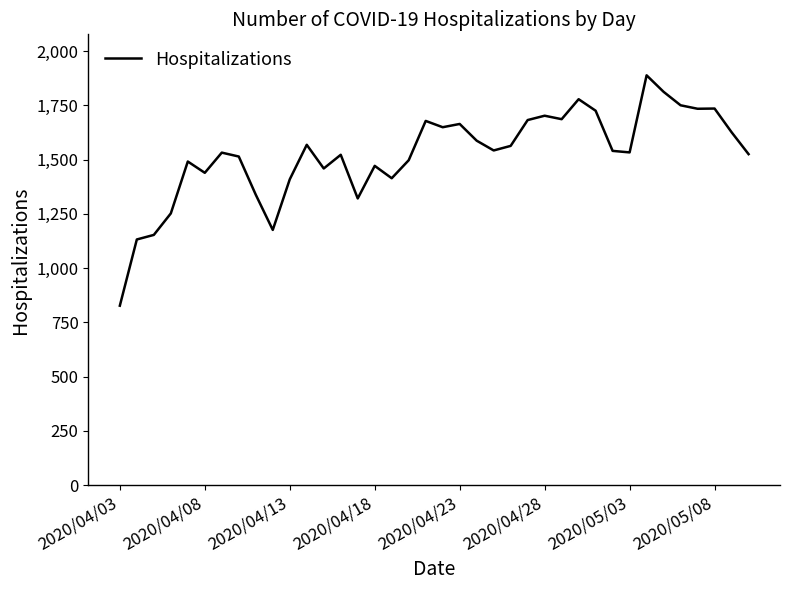

How many lines are shown in the chart?

1